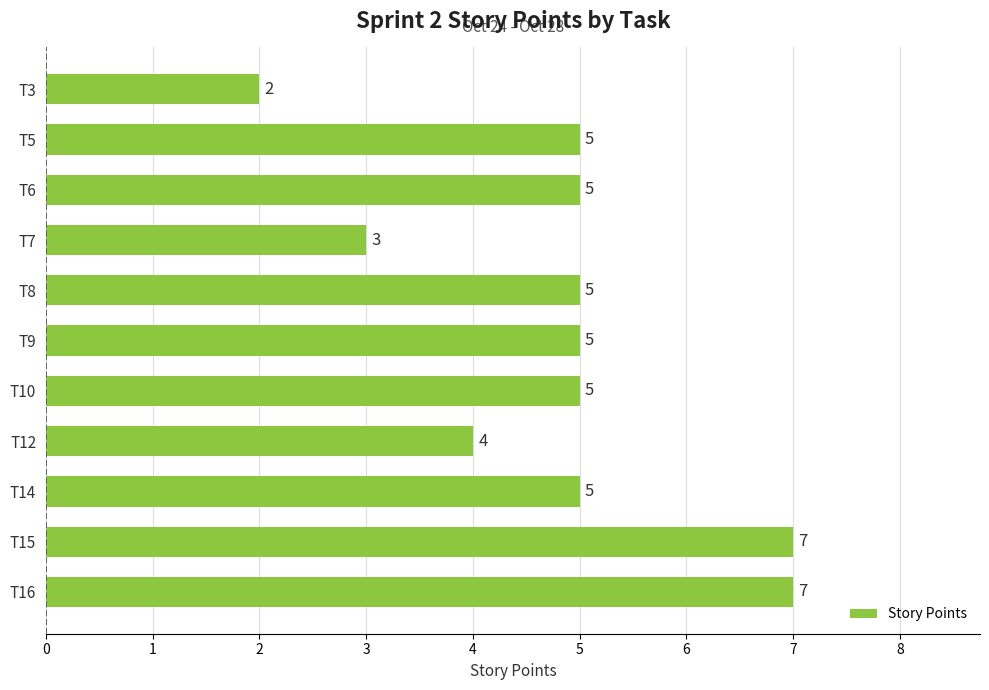

Reading top to bottom, extract all data points from this chart.

2	5	5	3	5	5	5	4	5	7	7